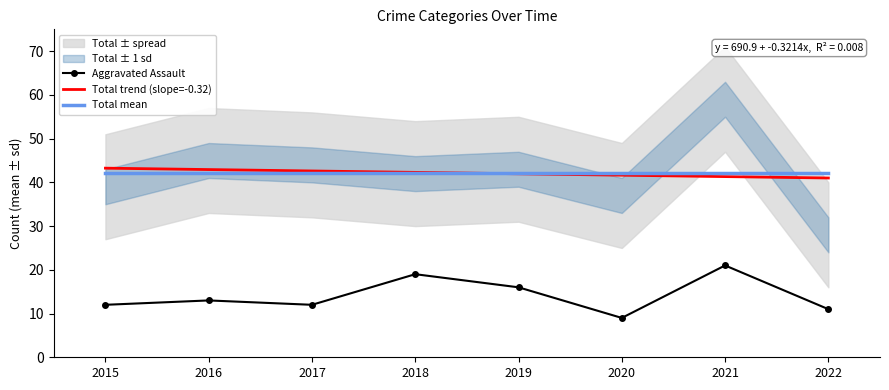

True or false: Total and Aggravated Assault intersect in this chart.

False